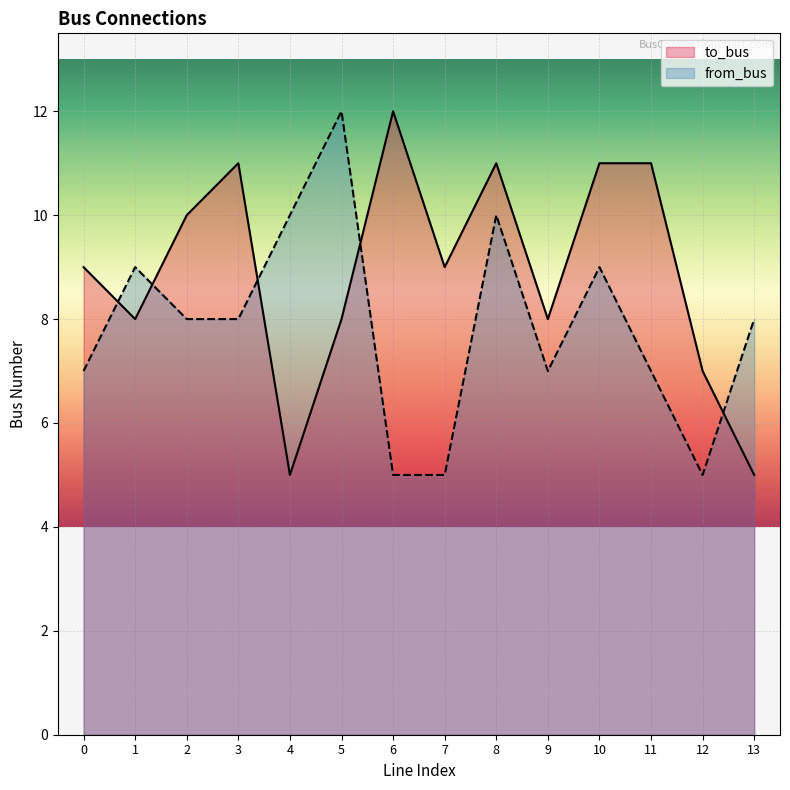

What is the difference between the maximum and minimum values in the to_bus series?

7